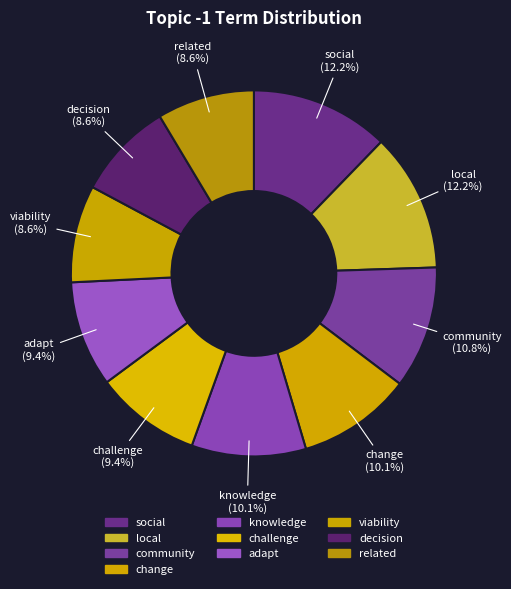

What percentage is the decision slice, to the nearest percent?

9%